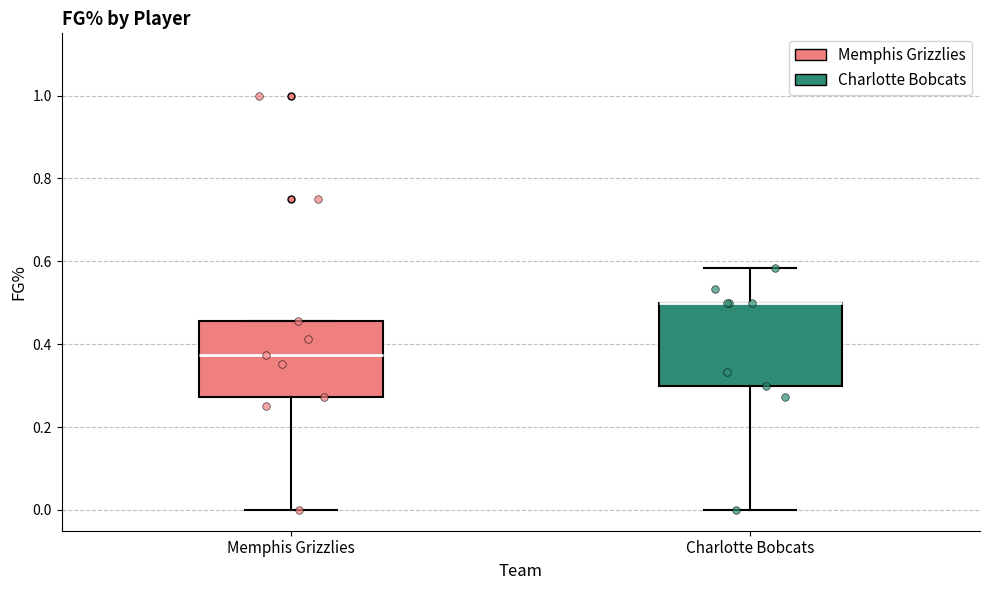

Reading left to right, read every box against the y-axis: the position of its median line, the range the box covers, and the ends of its whiskers. The values are not printed on the chart, so give them approximately, as read against the axis.

Memphis Grizzlies: median 0.38, box 0.28 to 0.46, whiskers 0.00 to 0.46
Charlotte Bobcats: median 0.50 (drawn on the box's upper edge), box 0.30 to 0.50, whiskers 0.00 to 0.58